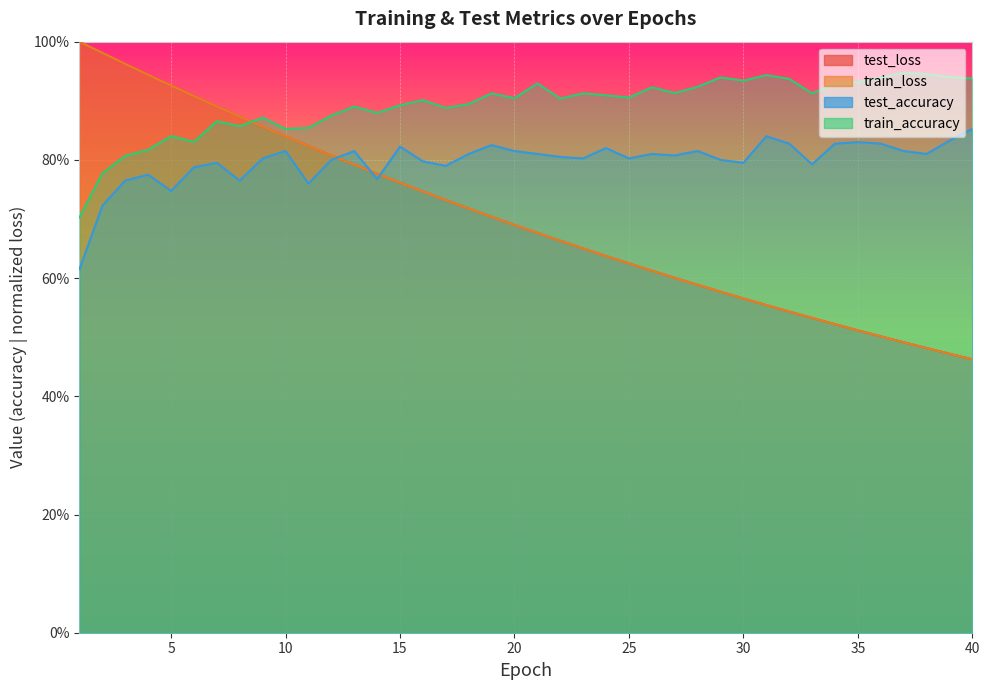

What is the greatest value displayed?

1.0